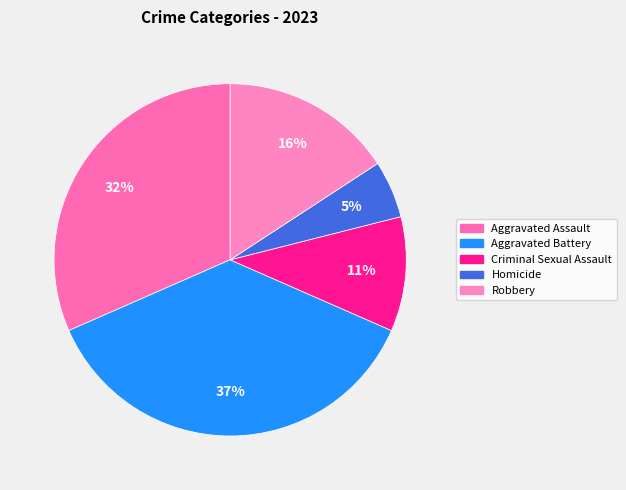

What percentage is the Aggravated Battery slice, to the nearest percent?

37%